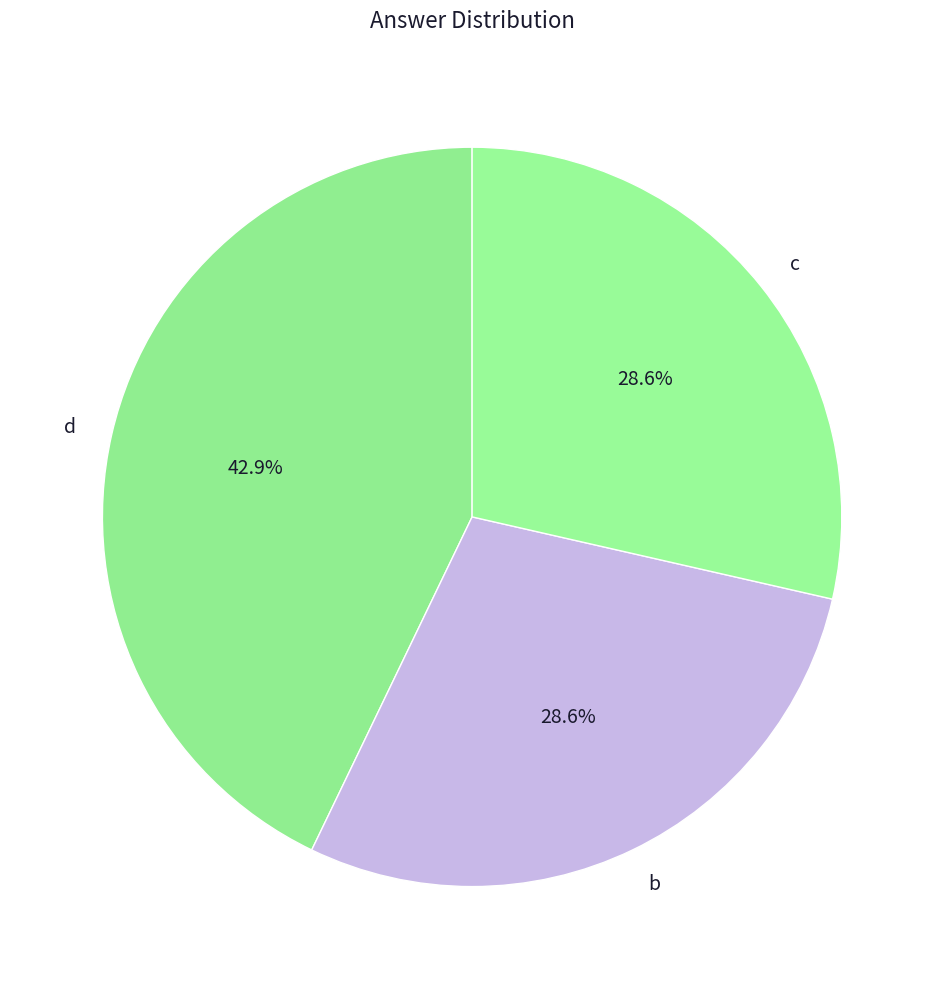

Is d the majority of the pie?

No